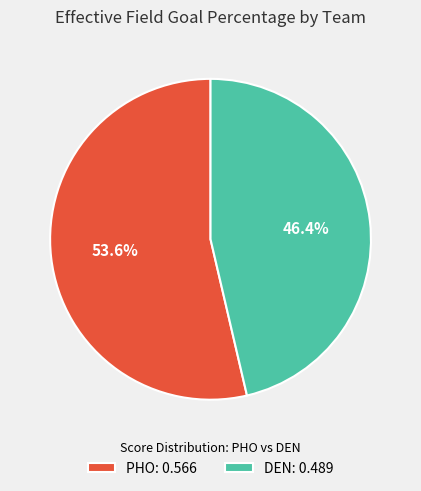

Is PHO the majority of the pie?

Yes